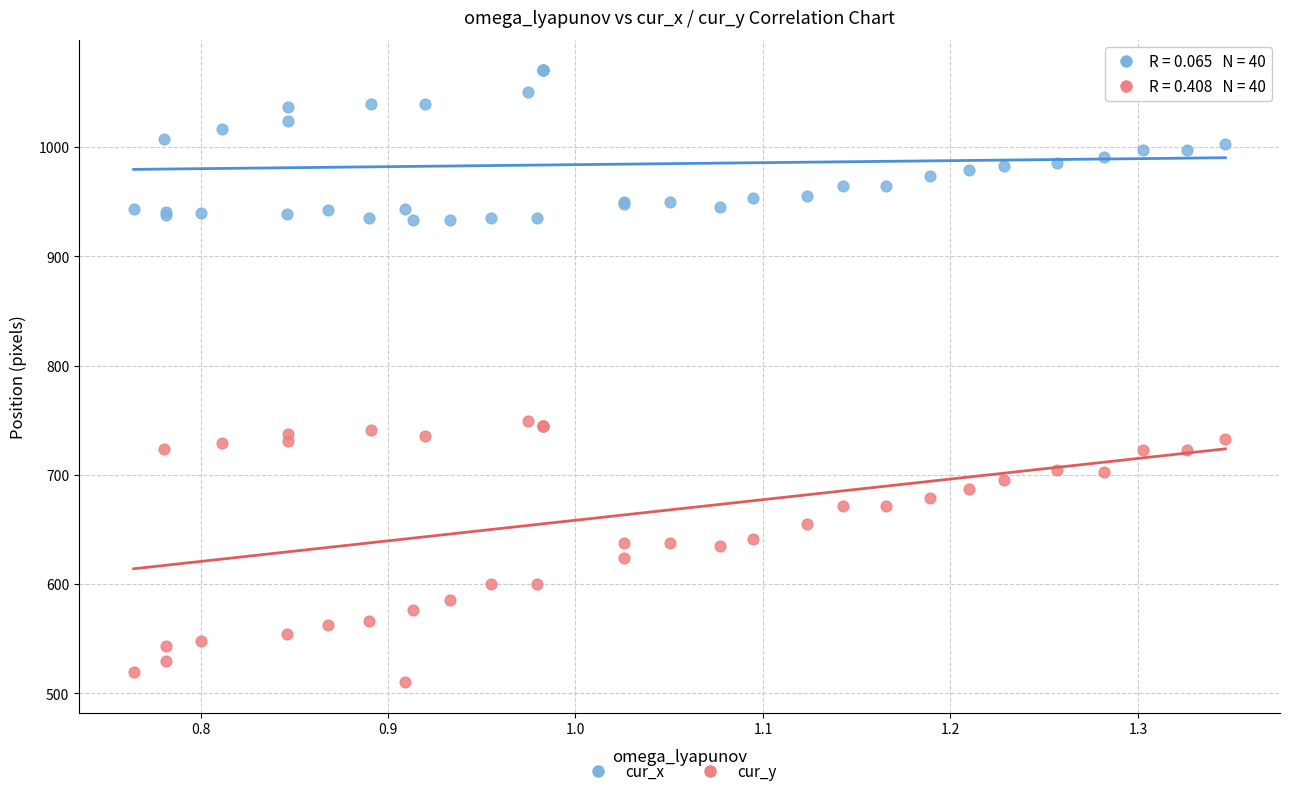

Which series reaches the maximum Y coordinate?

cur_x